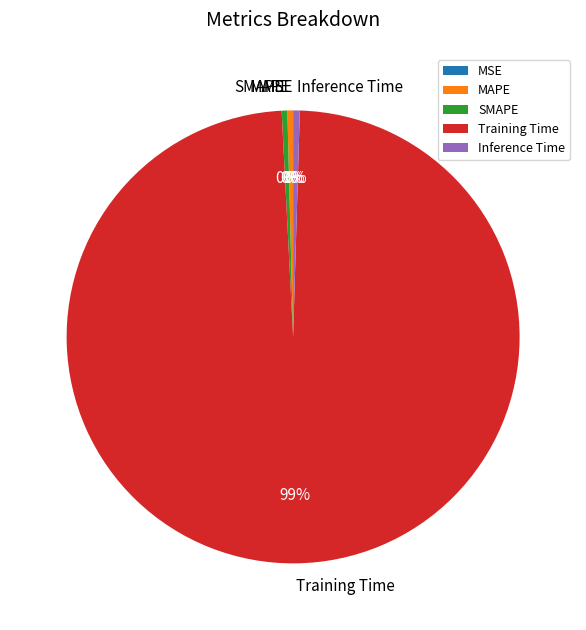

Is there any slice that represents more than half of the pie?

Yes